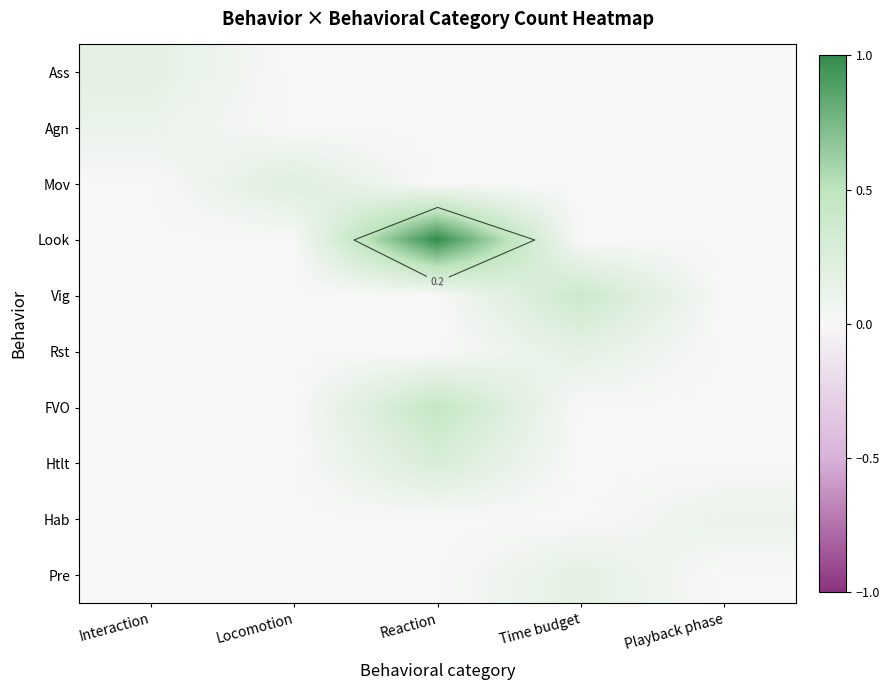

Which series has the largest range (max minus min)?

Look